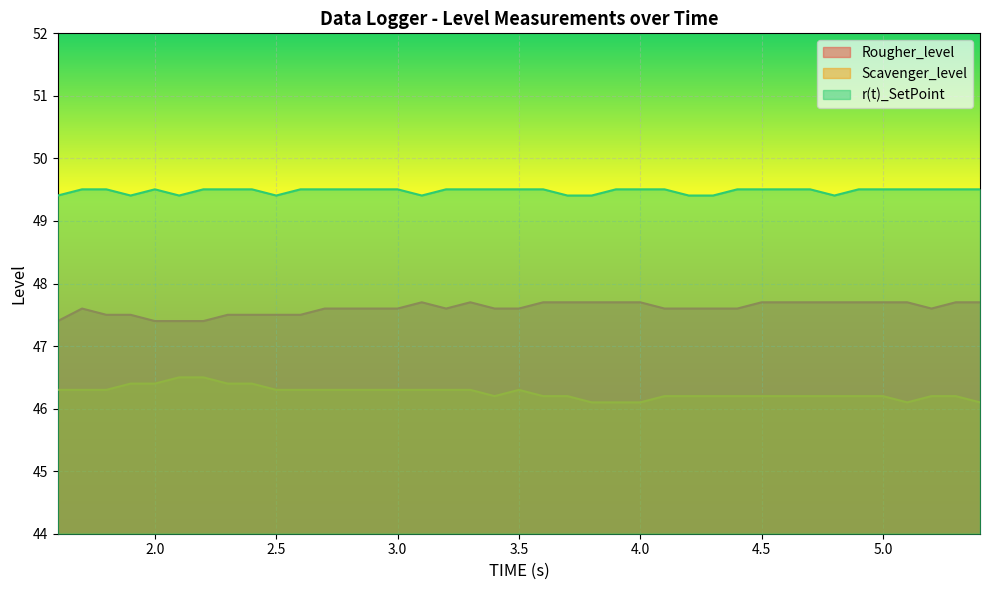

Rank the categories by Rougher_level value from highest to lowest.

3.1, 3.3, 3.6, 3.7, 3.8, 3.9, 4.0, 4.5, 4.6, 4.7, 4.8, 4.9, 5.0, 5.1, 5.3, 5.4, 1.7, 2.7, 2.8, 2.9, 3.0, 3.2, 3.4, 3.5, 4.1, 4.2, 4.3, 4.4, 5.2, 1.8, 1.9, 2.3, 2.4, 2.5, 2.6, 1.6, 2.0, 2.1, 2.2